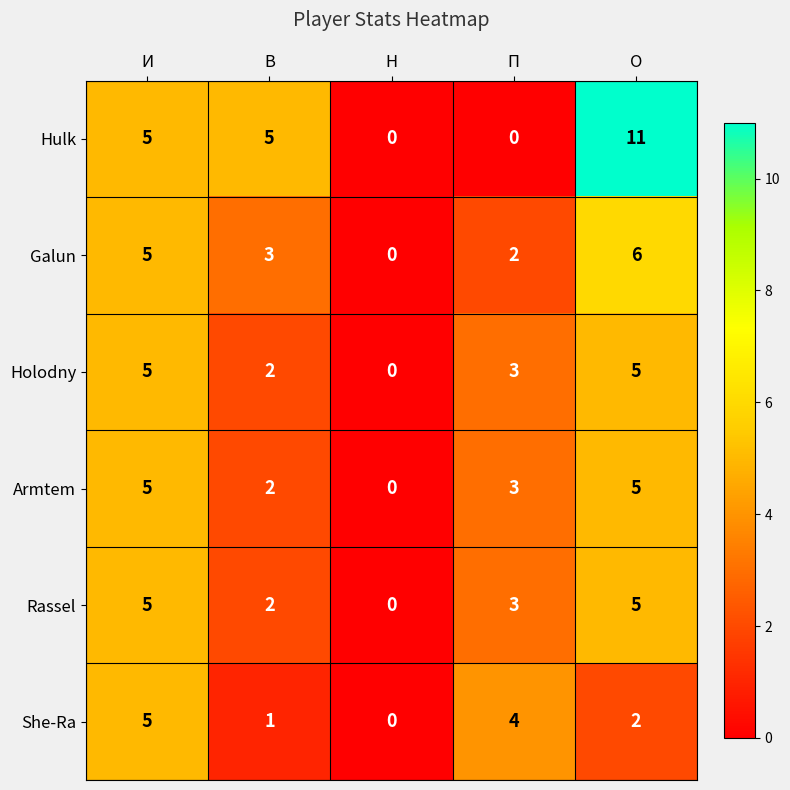

True or false: She-Ra has a value of 2 at В.

False